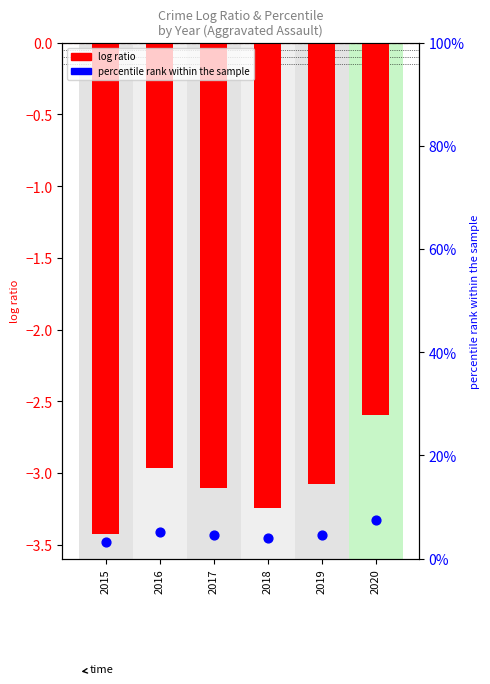

What are all the series names shown in the legend?

log ratio, percentile rank within the sample